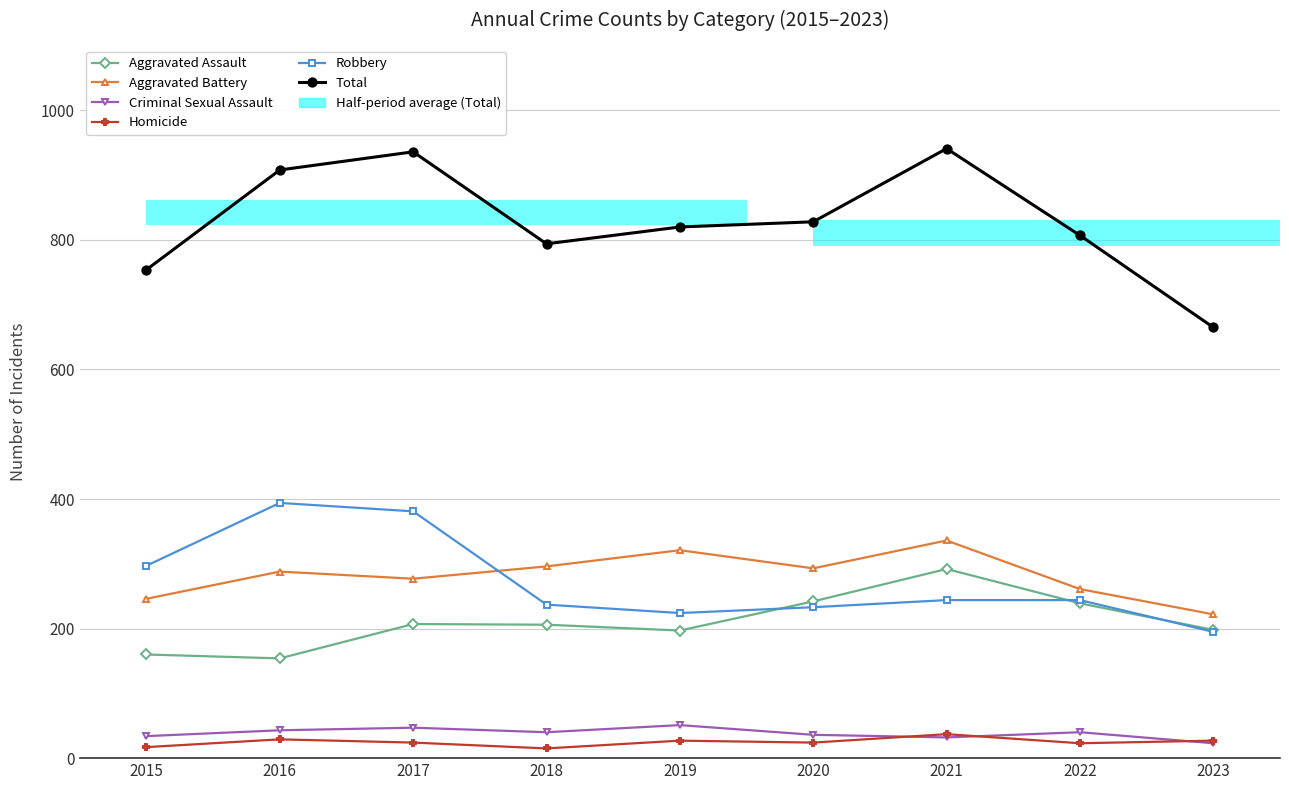

Where is Aggravated Battery nearest to the value 279?

2017